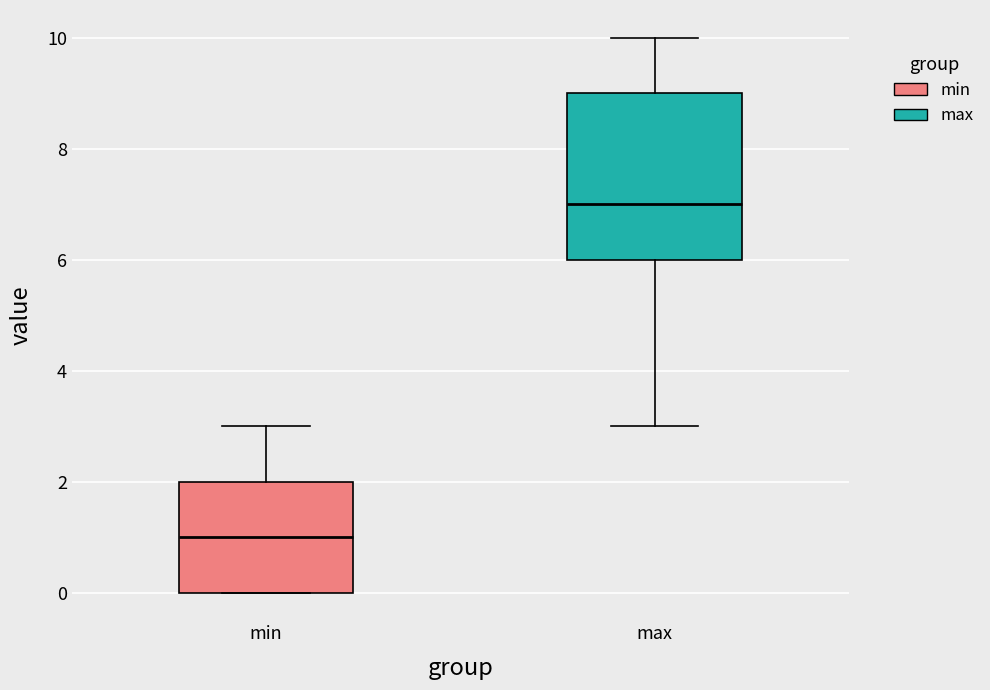

Which box is the tallest, from its lower edge to its upper edge?

max